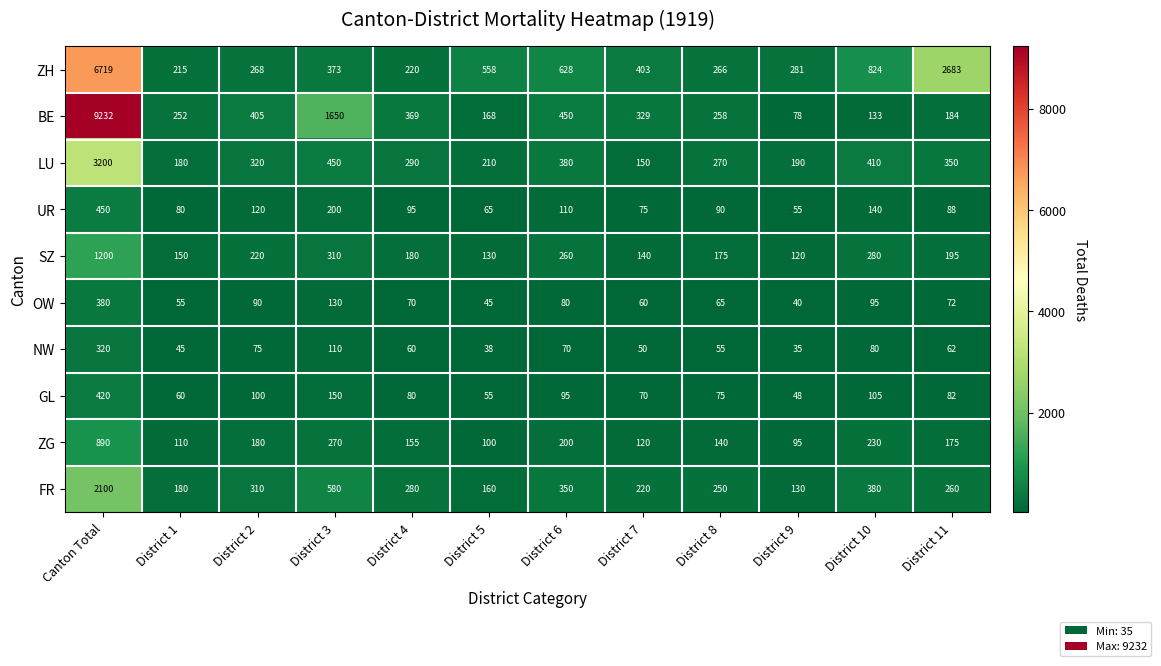

At how many categories does at least one series exceed 7178?

1